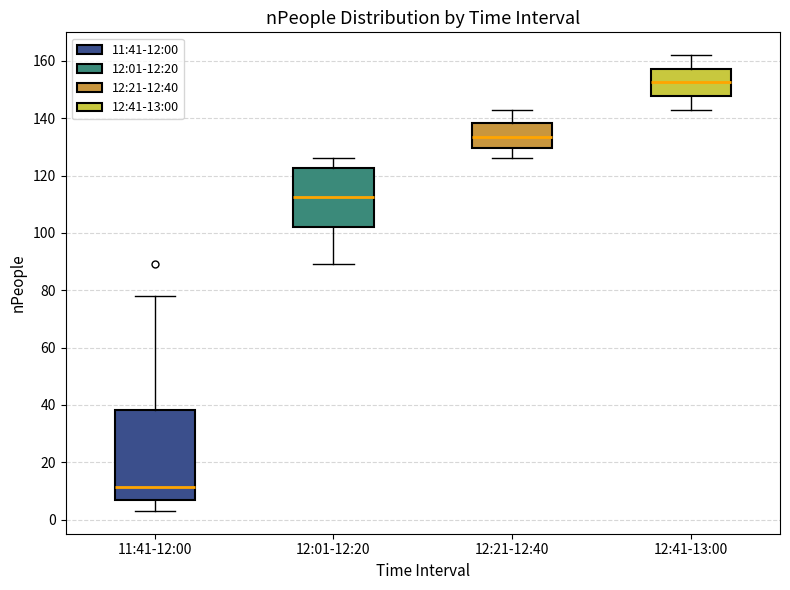

Where does the lower whisker of the box for 11:41-12:00 end on the y-axis? The values are not printed on the chart, so give them approximately, as read against the axis.

4